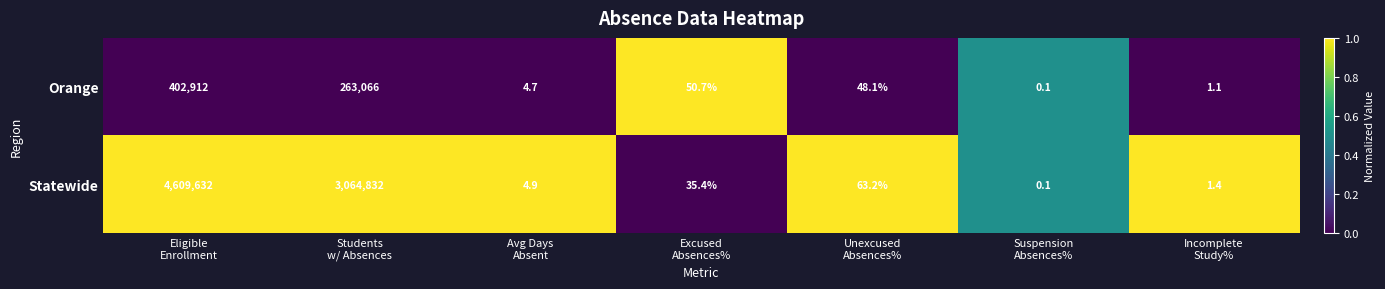

Reading left to right, list all the values displayed in this chart.

Orange: 402912.0	263066.0	4.7	50.7	48.1	0.1	1.1
Statewide: 4609632.0	3064832.0	4.9	35.4	63.2	0.1	1.4